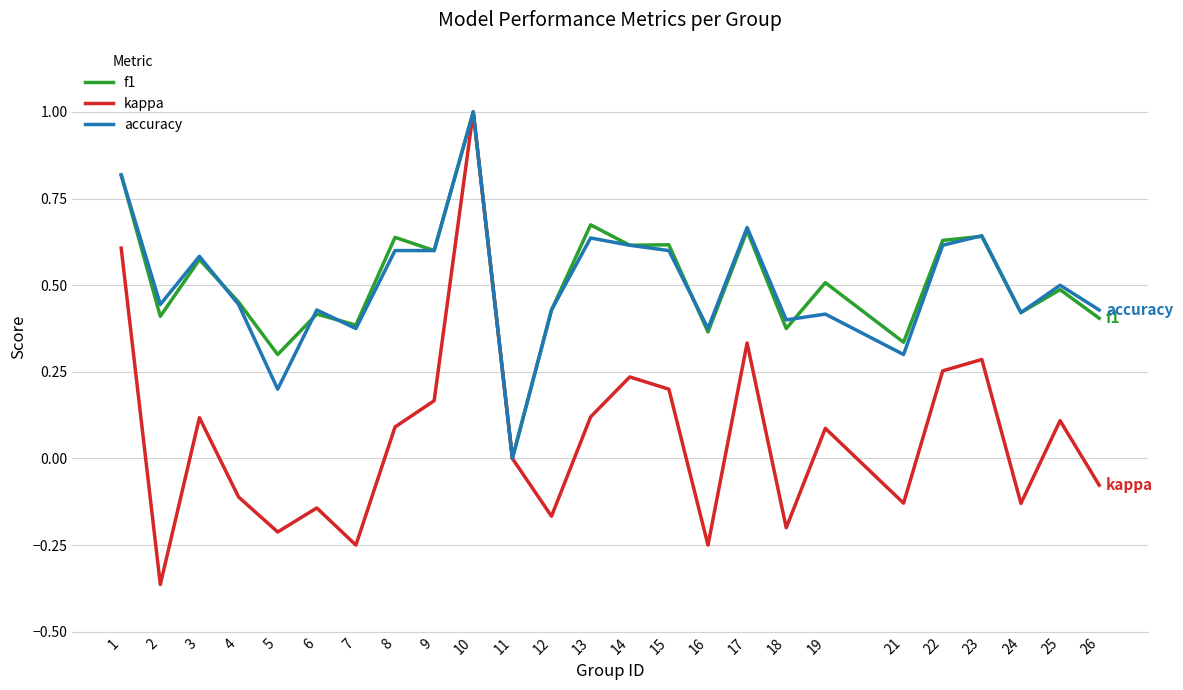

At which category does f1 reach its first local peak?

3